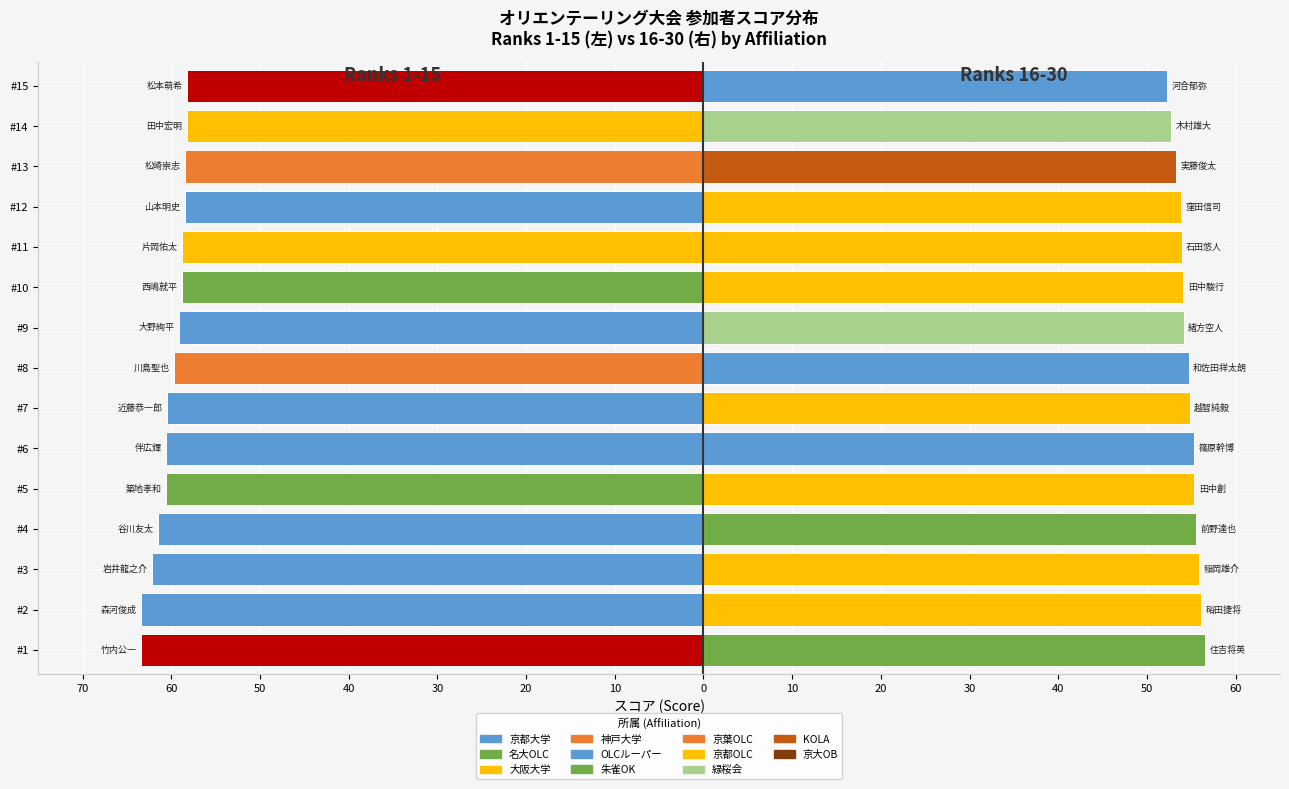

Reading right to left, transcribe all the data shown in this chart.

Top 1-15 (Ranks 1-15): -58.2	-58.2	-58.5	-58.5	-58.7	-58.8	-59.1	-59.7	-60.5	-60.5	-60.6	-61.5	-62.2	-63.4	-63.4
Ranks 16-30: 52.3	52.7	53.3	53.9	53.9	54.1	54.2	54.7	54.8	55.3	55.3	55.5	55.8	56.1	56.5